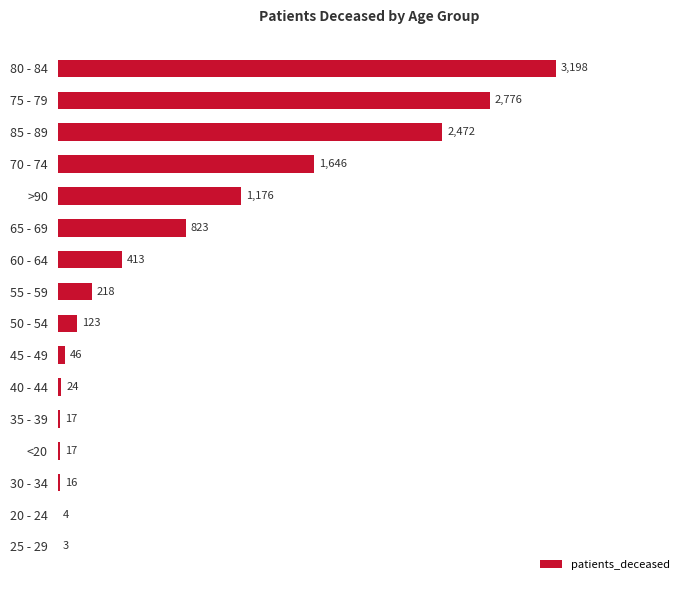

At which label is the value closest to 1600?

70 - 74